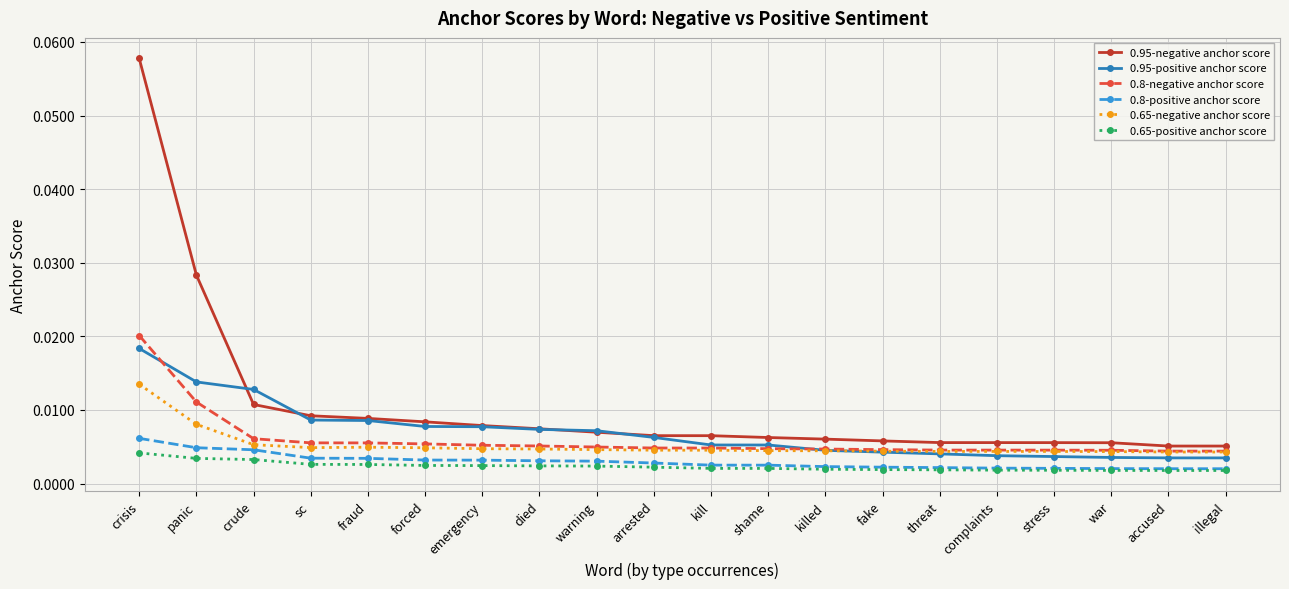

Is the value of 0.8-negative anchor score at threat greater than the value of 0.8-positive anchor score at killed?

Yes